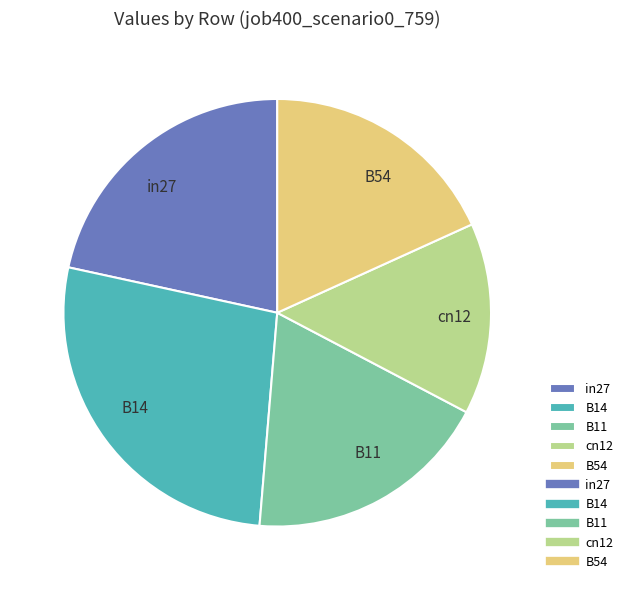

Does B54 represent more than half of the total?

No